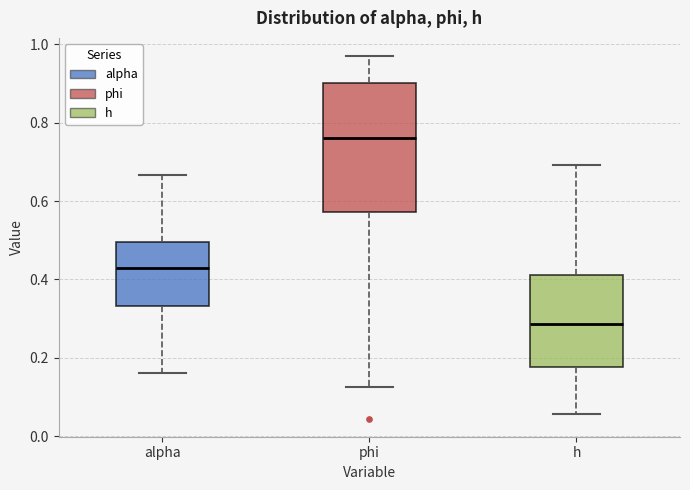

Which box is the tallest, from its lower edge to its upper edge?

phi